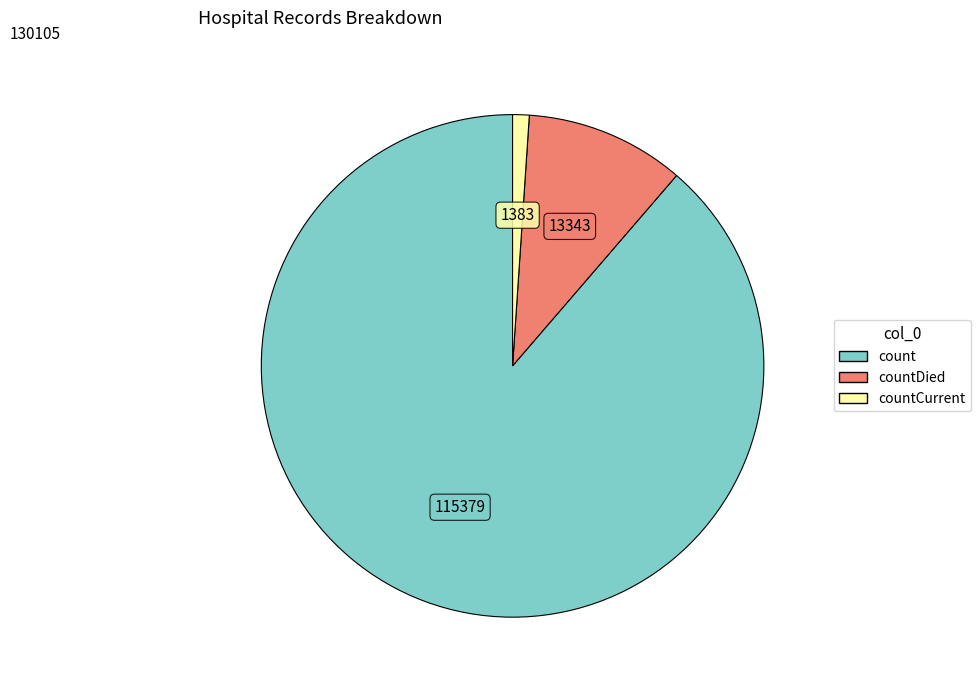

Does any single category account for the majority?

Yes